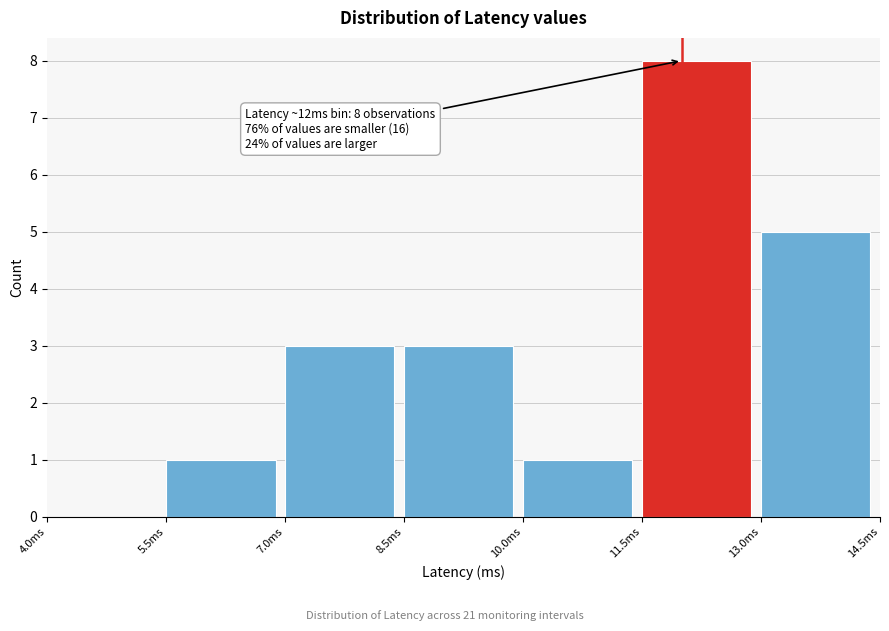

Which range on the x-axis has the tallest bar?

11.5 to 13.0